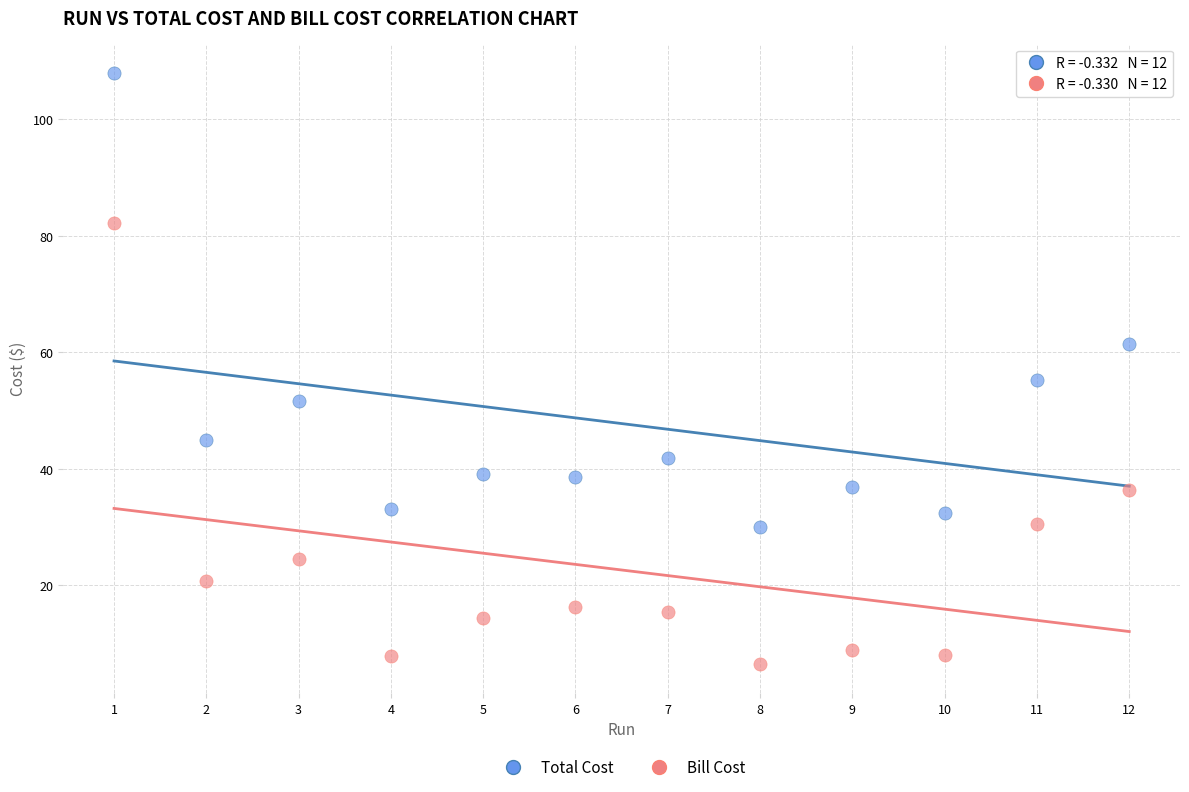

What are all the series names shown in the legend?

Total Cost, Bill Cost